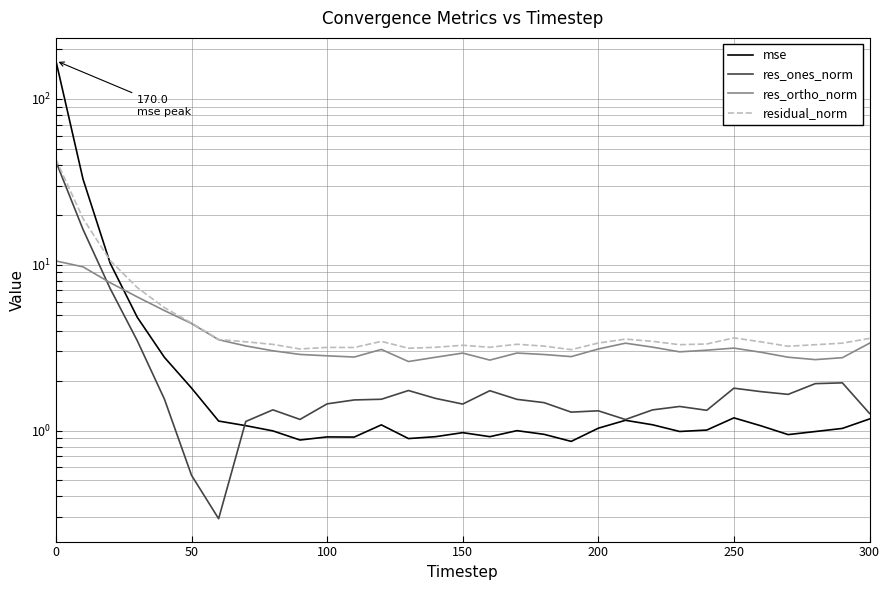

What is the sum of all mse values?

247.6